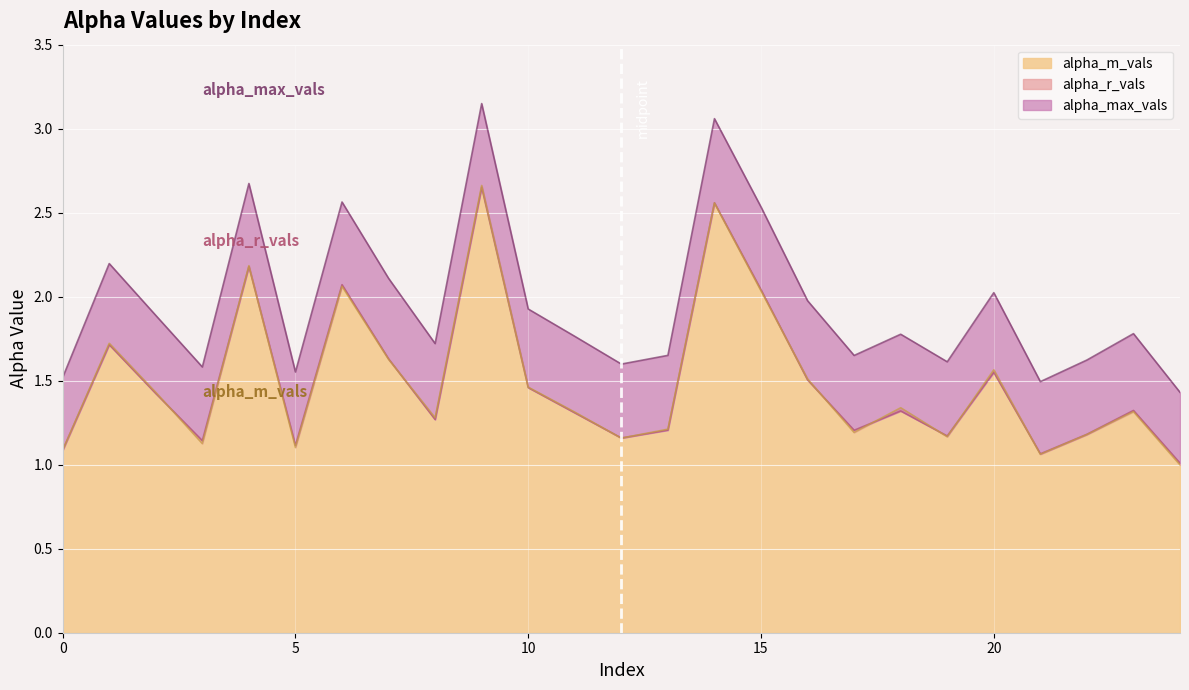

List the labels in order of alpha_max_vals value, largest first.

9, 14, 4, 6, 15, 1, 7, 20, 16, 10, 2, 23, 18, 11, 8, 13, 17, 22, 19, 12, 3, 5, 0, 21, 24